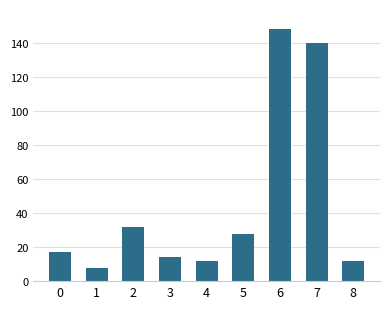

How many categories are shown in the chart?

9